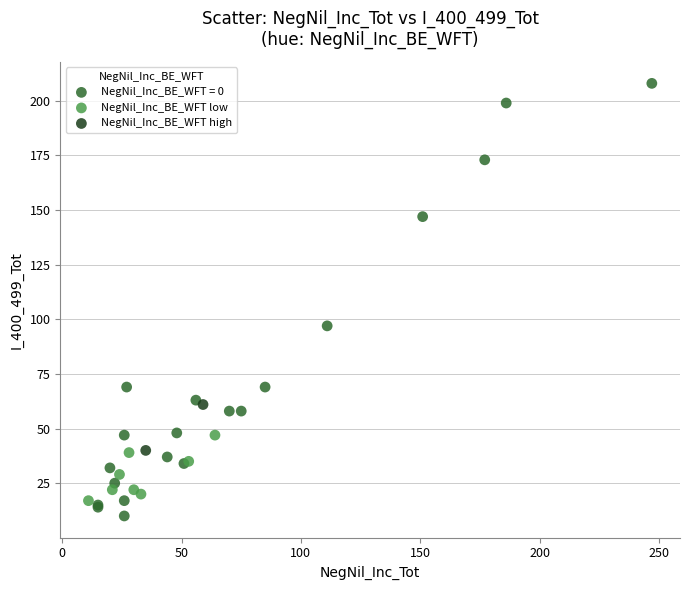

What are all the series names shown in the legend?

NegNil_Inc_BE_WFT = 0, NegNil_Inc_BE_WFT low, NegNil_Inc_BE_WFT high